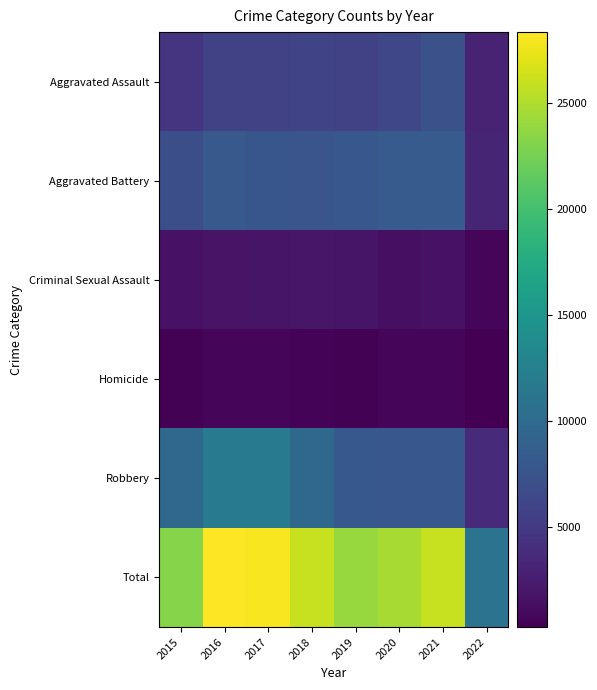

At which category is the sum across all series the highest?

2016